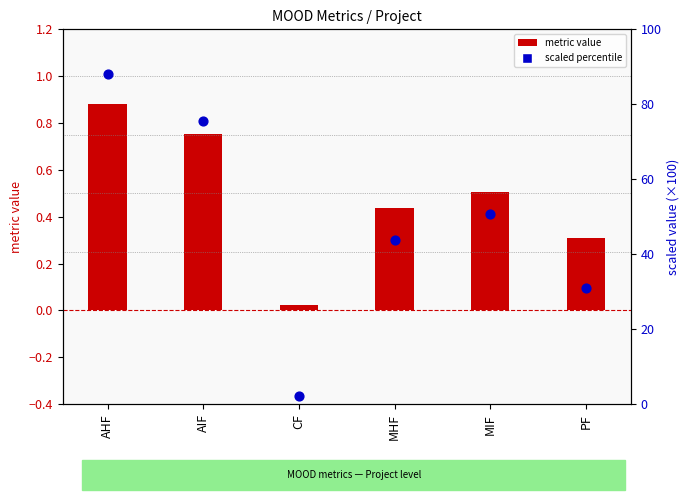

Which series has the largest total across all categories?

scaled percentile